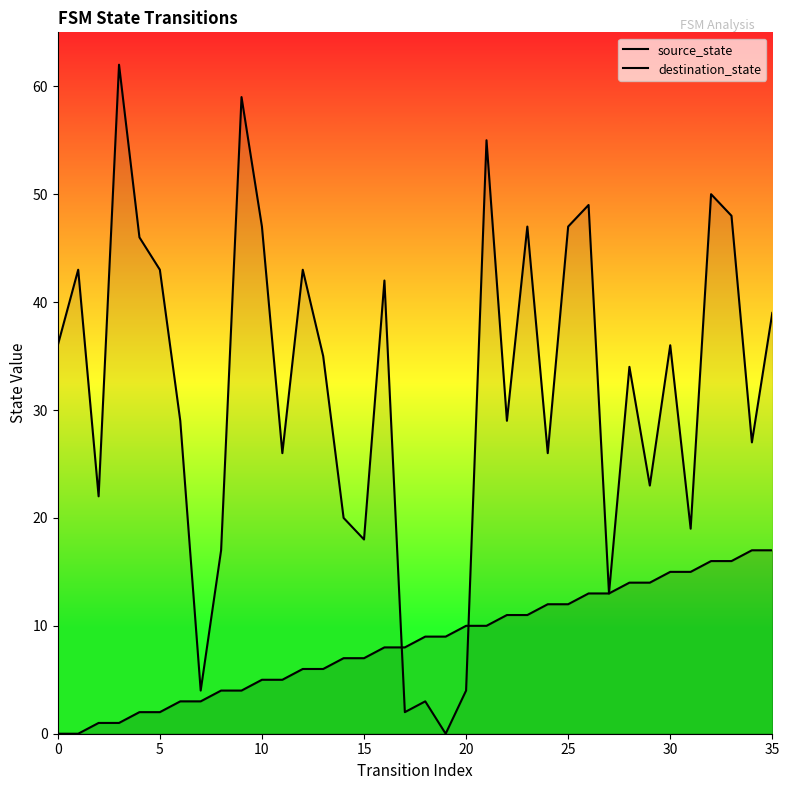

Does the chart display data point markers on the line(s)?

No